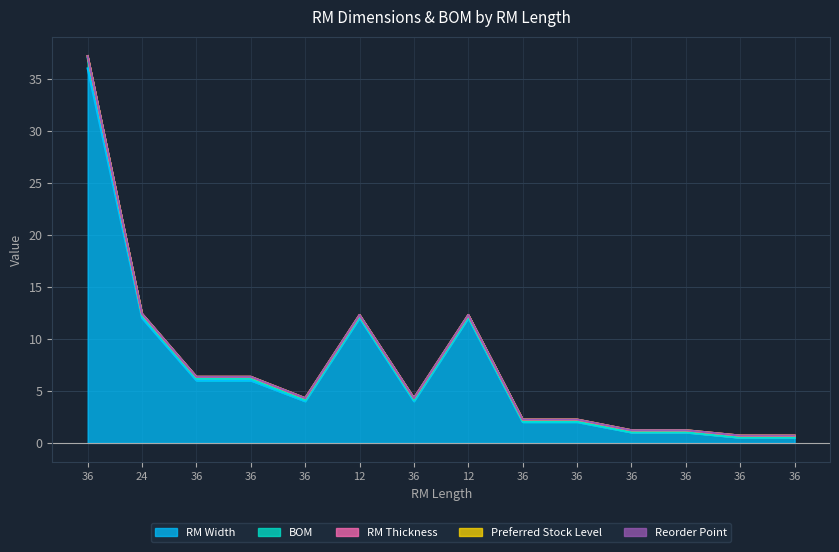

True or false: Preferred Stock Level has a value of 0.0 at 12.

True